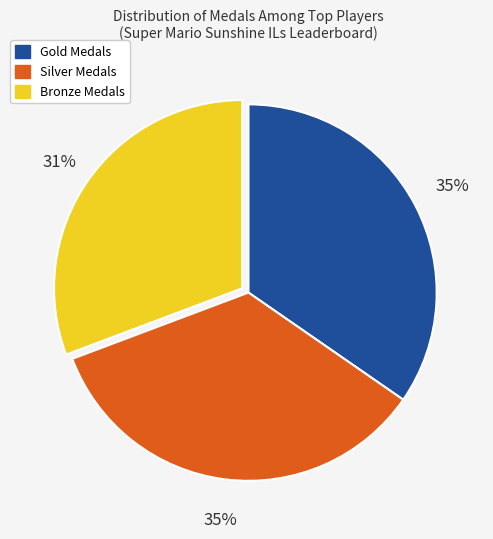

Does any single category account for the majority?

No